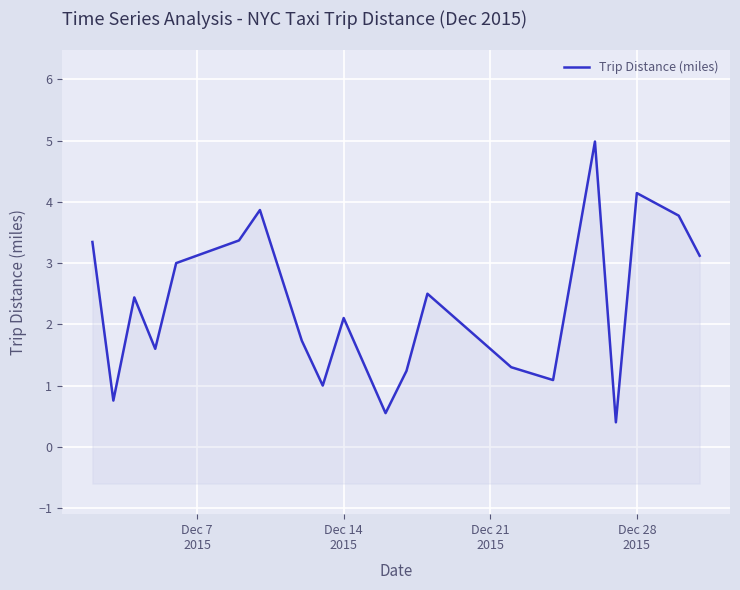

How many values are below 2?

9